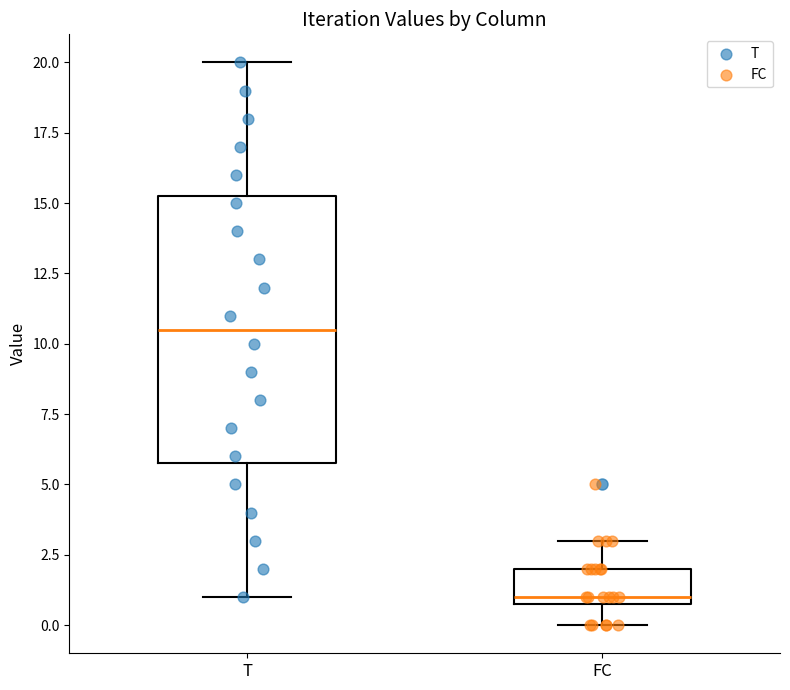

Reading left to right, read every box against the y-axis: the position of its median line, the range the box covers, and the ends of its whiskers. The values are not printed on the chart, so give them approximately, as read against the axis.

T: median 10.5, box 6.0 to 15.5, whiskers 1.0 to 20.0
FC: median 1.0 (just above the box's lower edge), box 1.0 to 2.0, whiskers 0.0 to 3.0